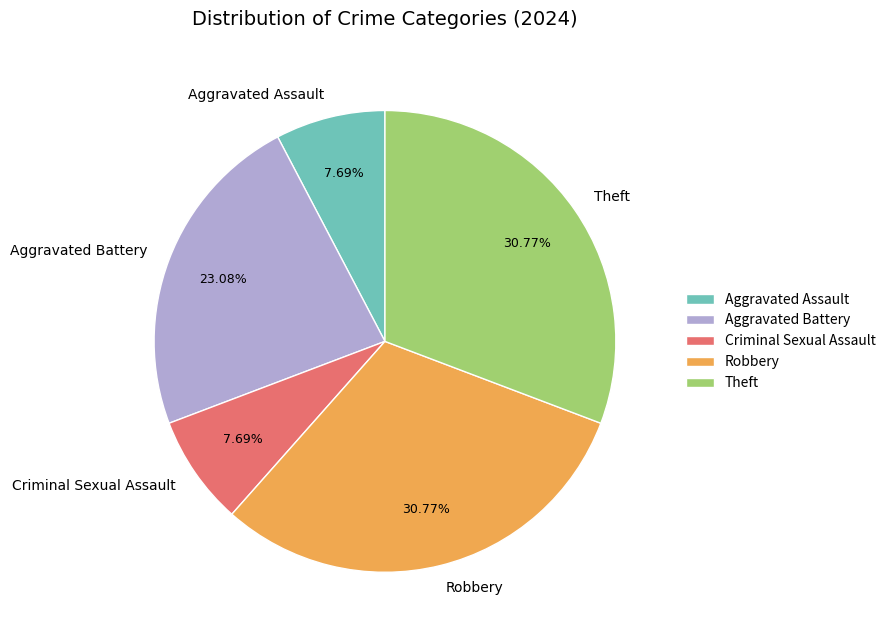

What is the ratio of the value at Theft to the value at Aggravated Assault?

4.0